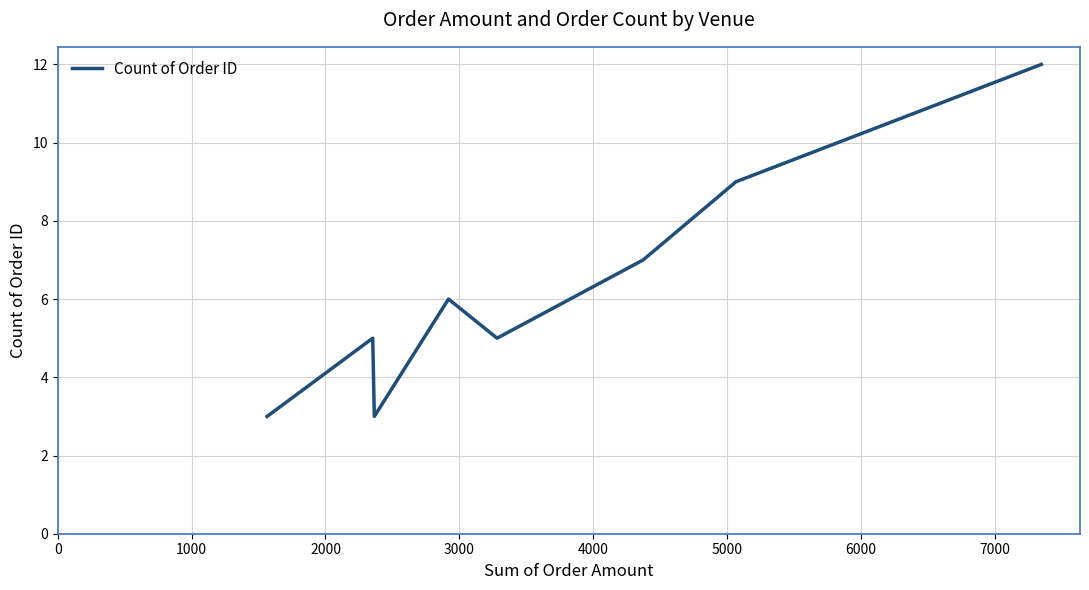

What is the sum of all values?

50